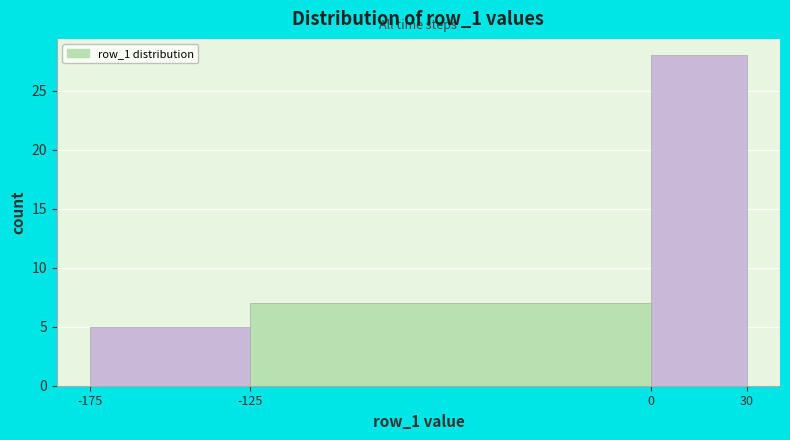

Reading left to right, transcribe this chart: for each bar, give the range it covers on the x-axis and its height. The values are not printed on the chart, so give them approximately, as read against the axis.

-175 to -125: 5
-125 to 0: 7
0 to 30: 28